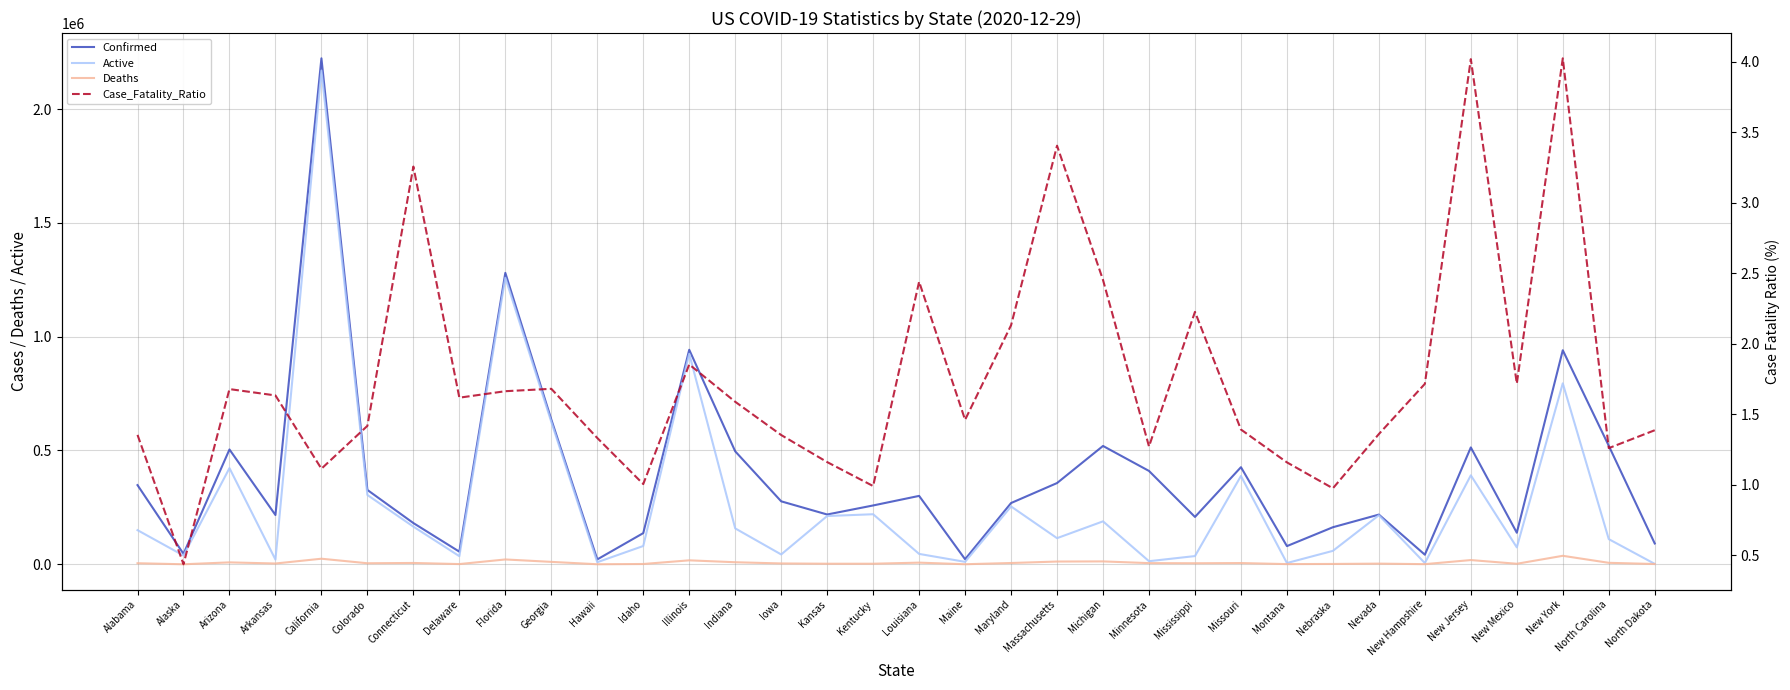

Which series changed the most between Alaska and Maine?

Active